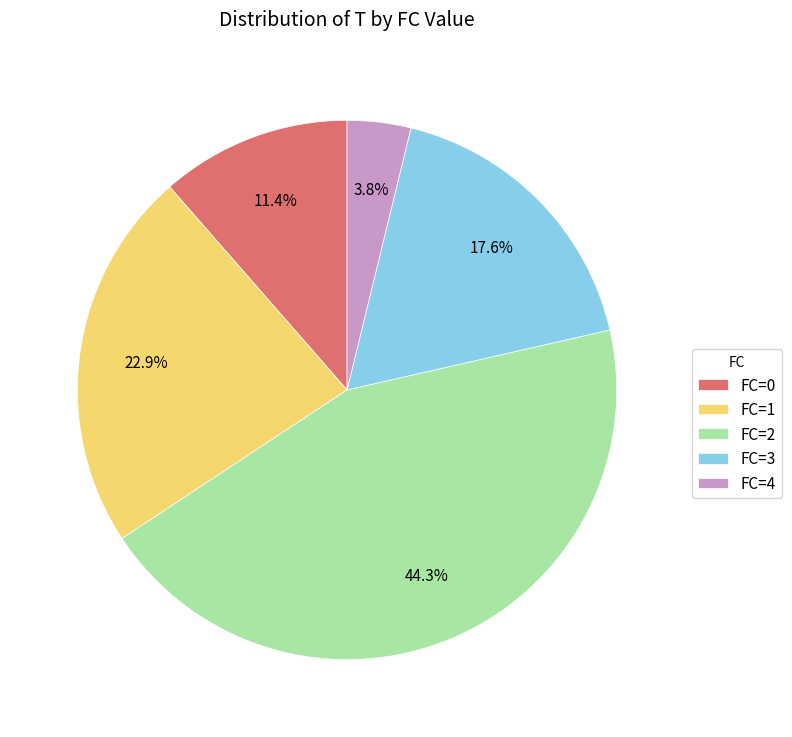

Is there a majority slice in this chart?

No